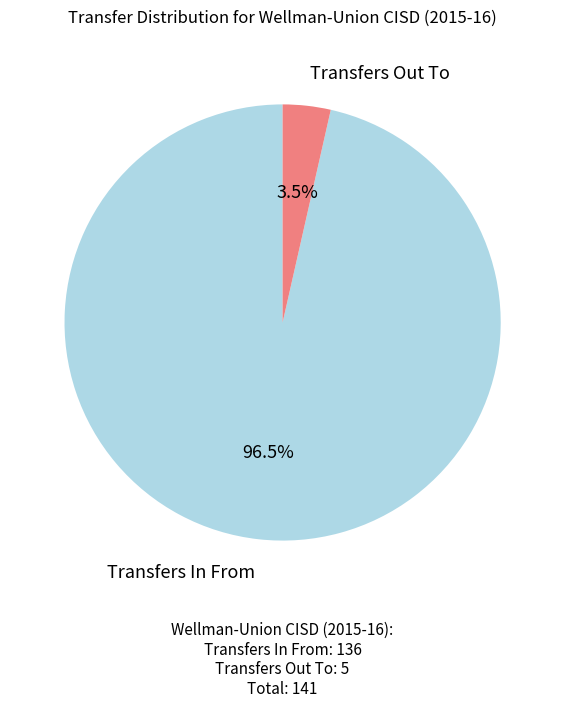

Does any single category account for the majority?

Yes